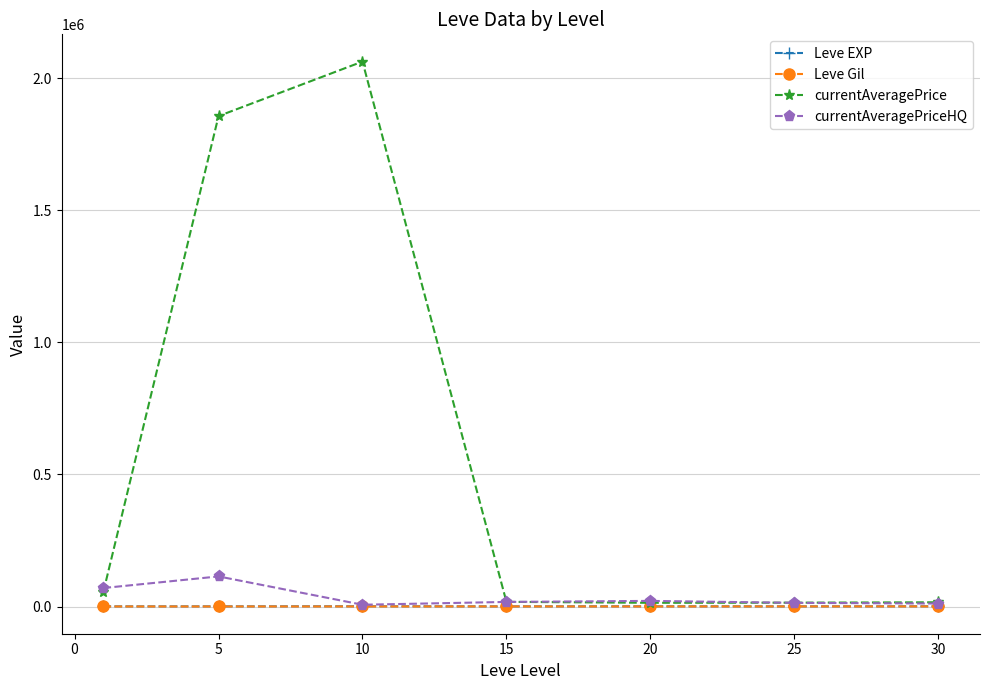

Which series has the largest range (max minus min)?

currentAveragePrice